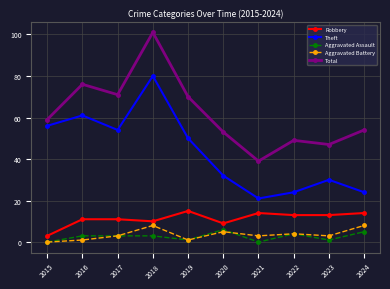

What is the maximum value for Theft?

80